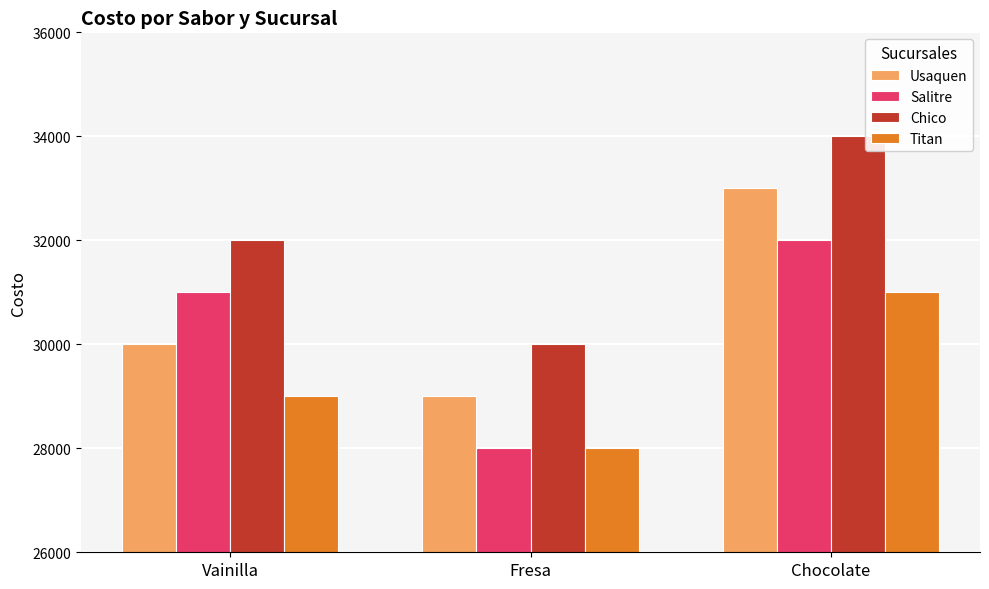

How many distinct data groups are displayed?

4